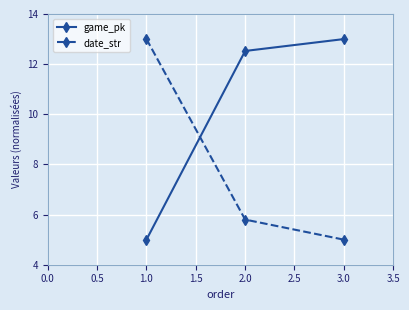

List the series in order of their overall mean, highest first.

game_pk, date_str